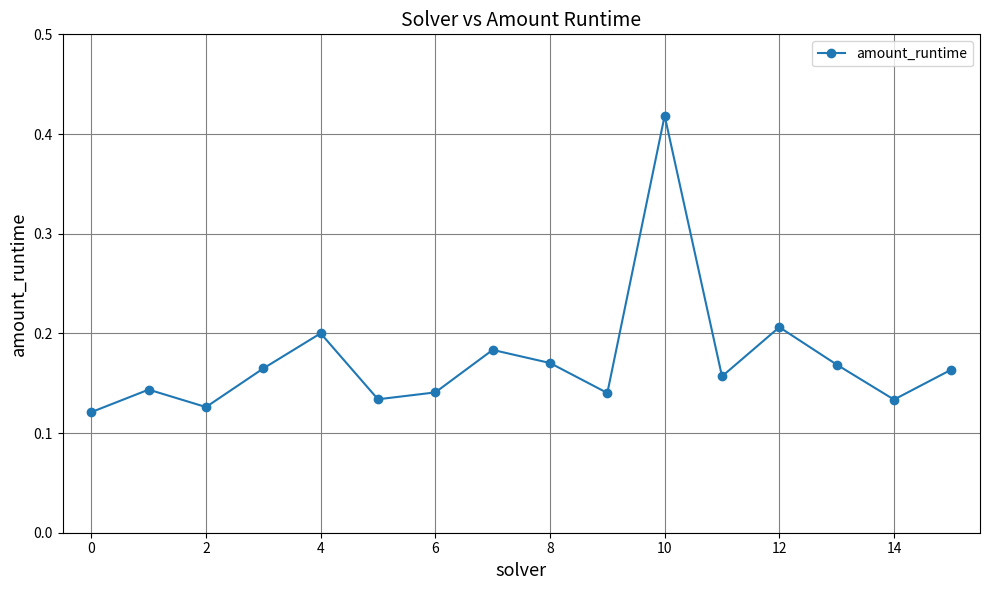

How many values are between 0 and 1?

16